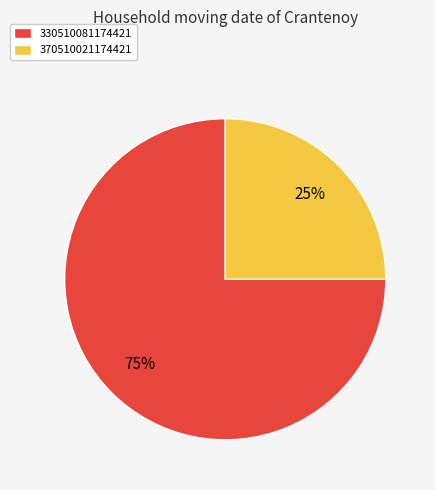

How many segments does this pie chart have?

2